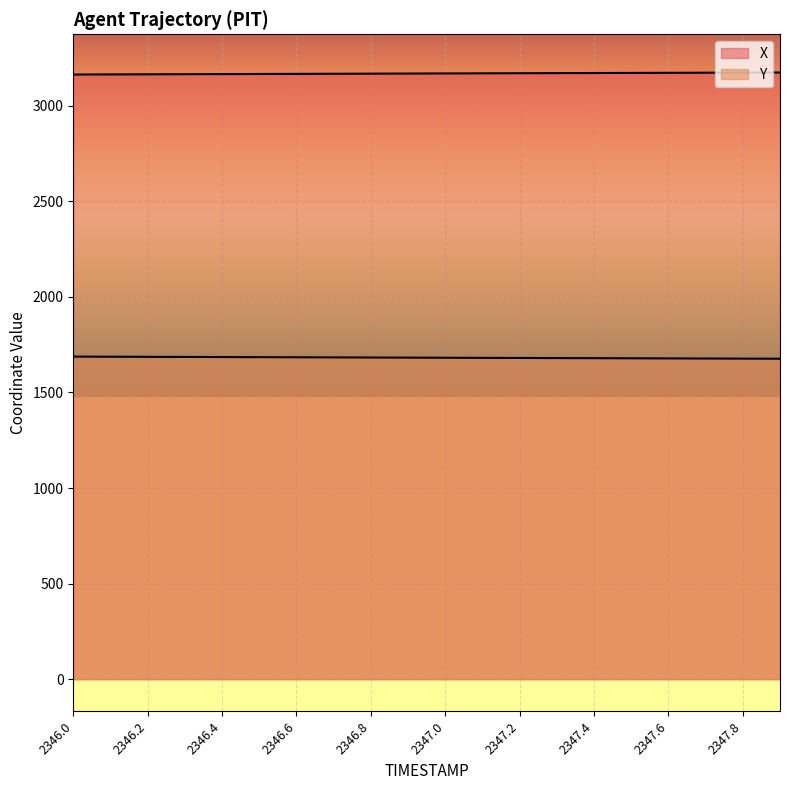

What is the smallest value displayed?

1676.5